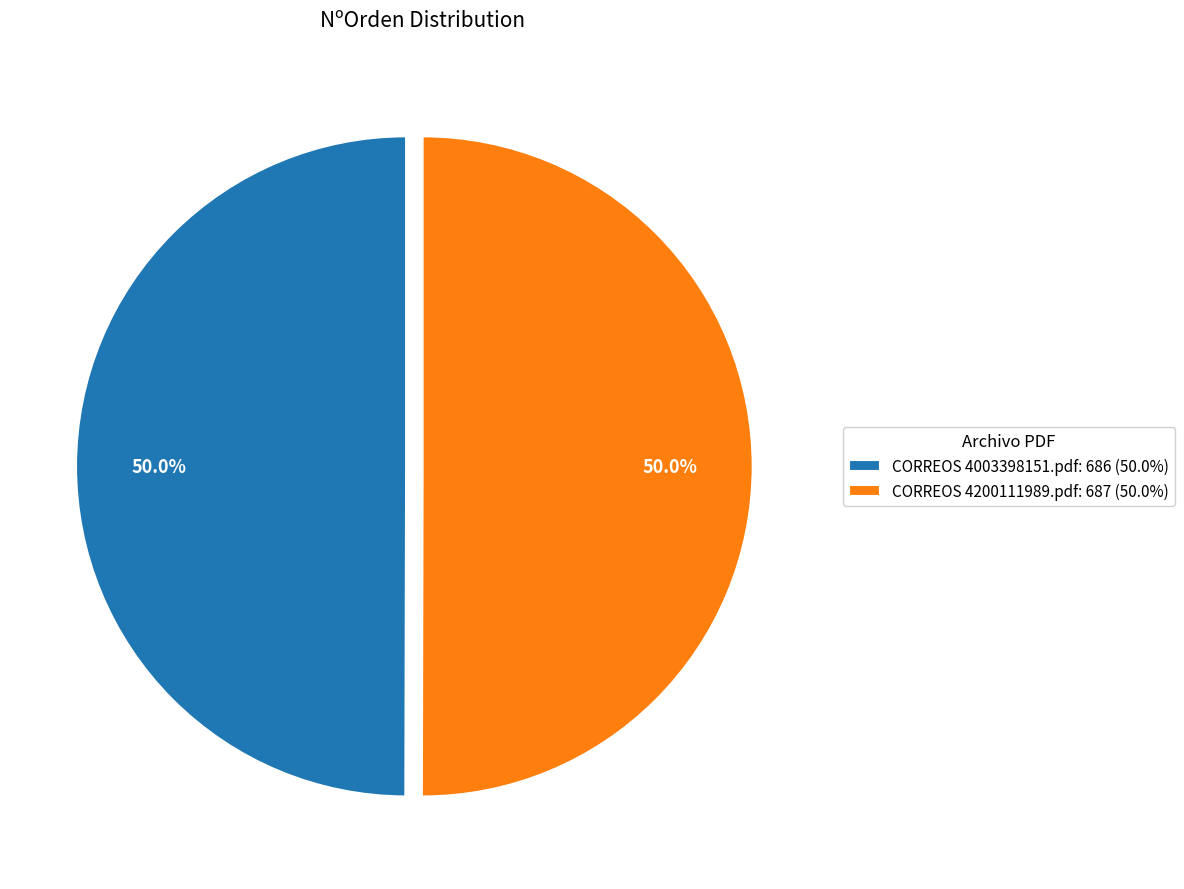

Count the number of slices in the pie.

2